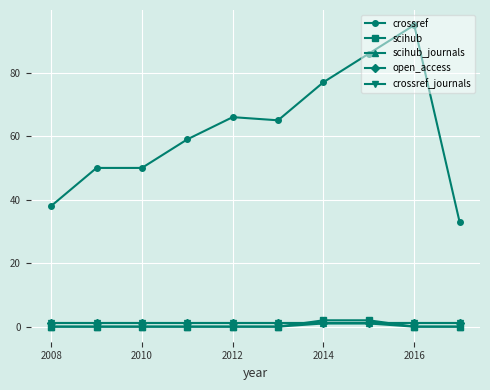

Is this an area chart (filled region under the line)?

No